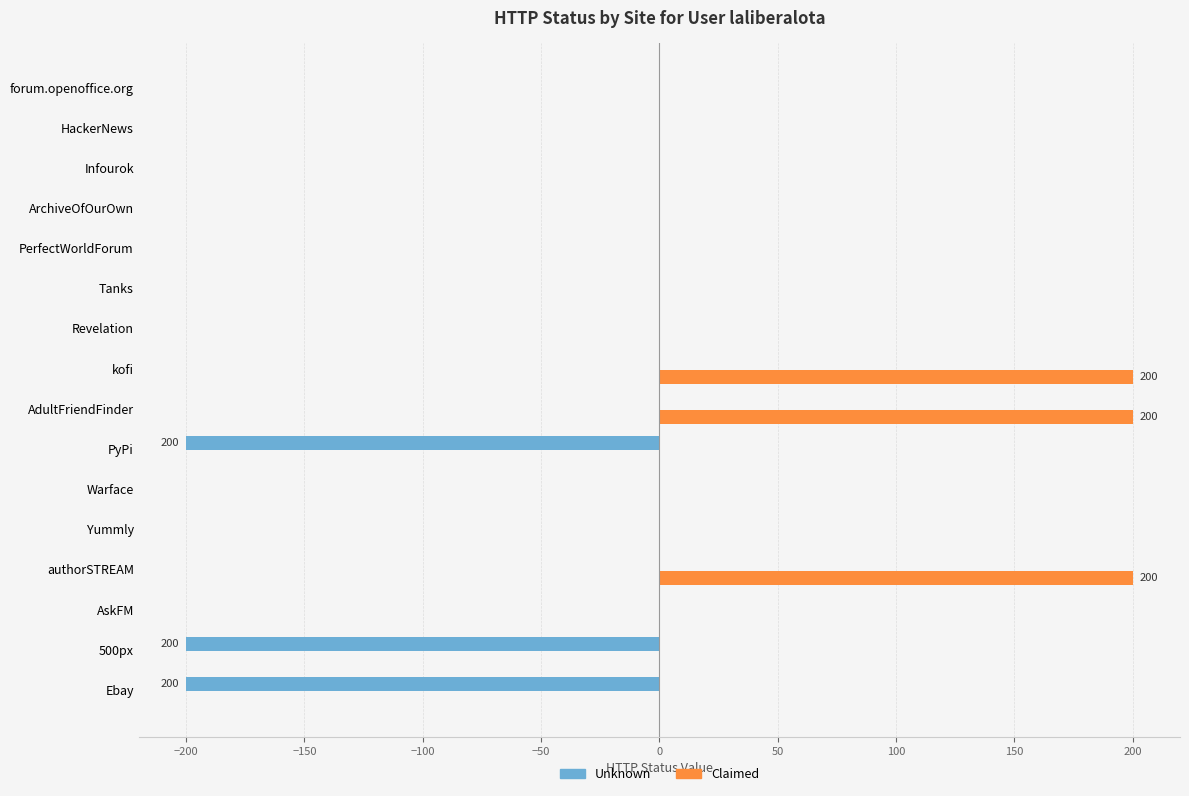

Is it true that Unknown equals -104 at PerfectWorldForum?

False